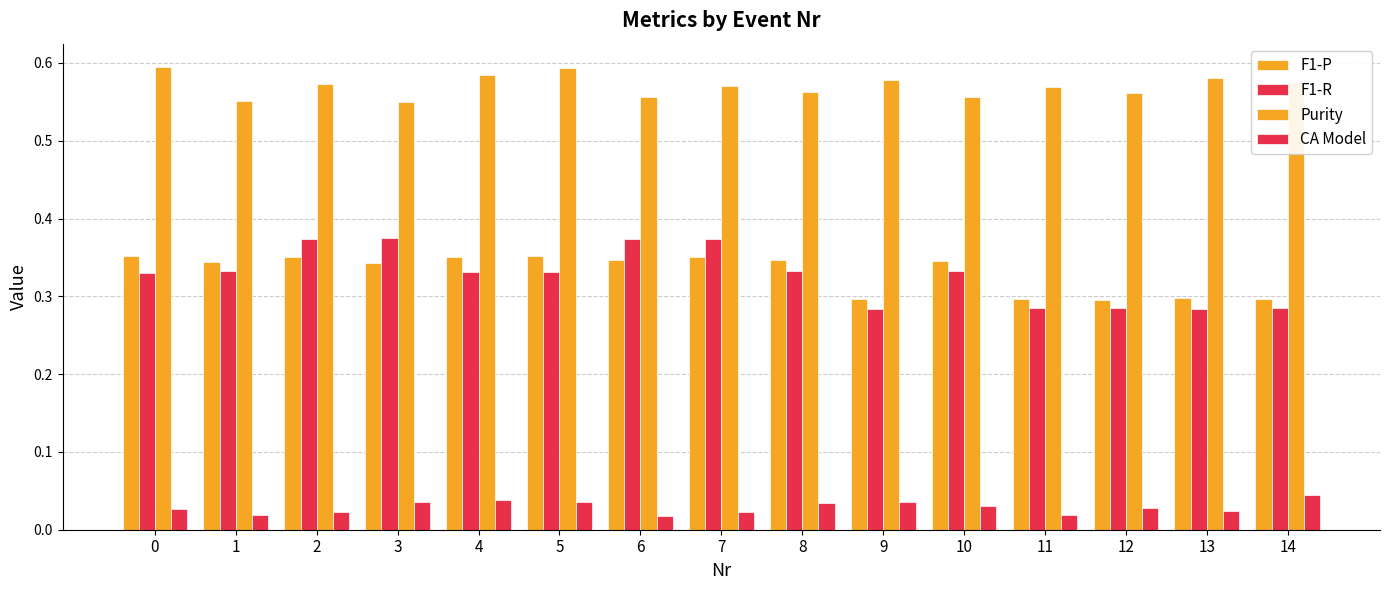

How many bars are there in each group?

4